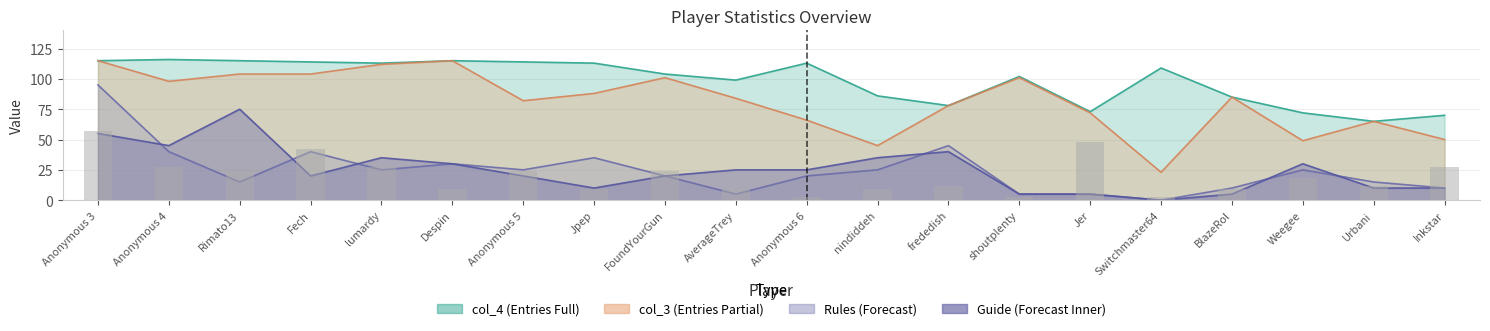

What is the label of the 7th bar from the right?

shoutplenty